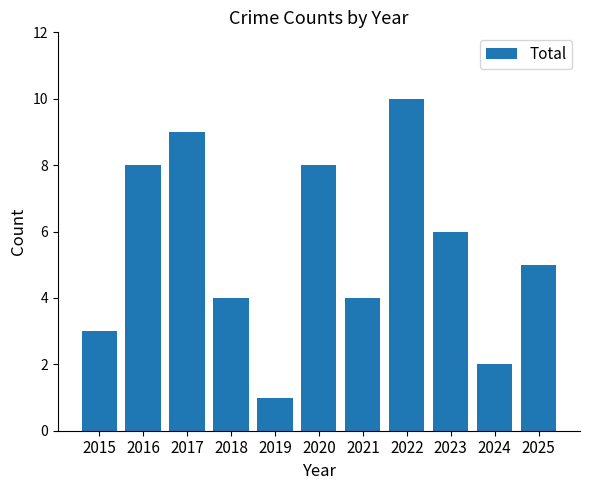

Is it true that the value at 2017 is 5?

False